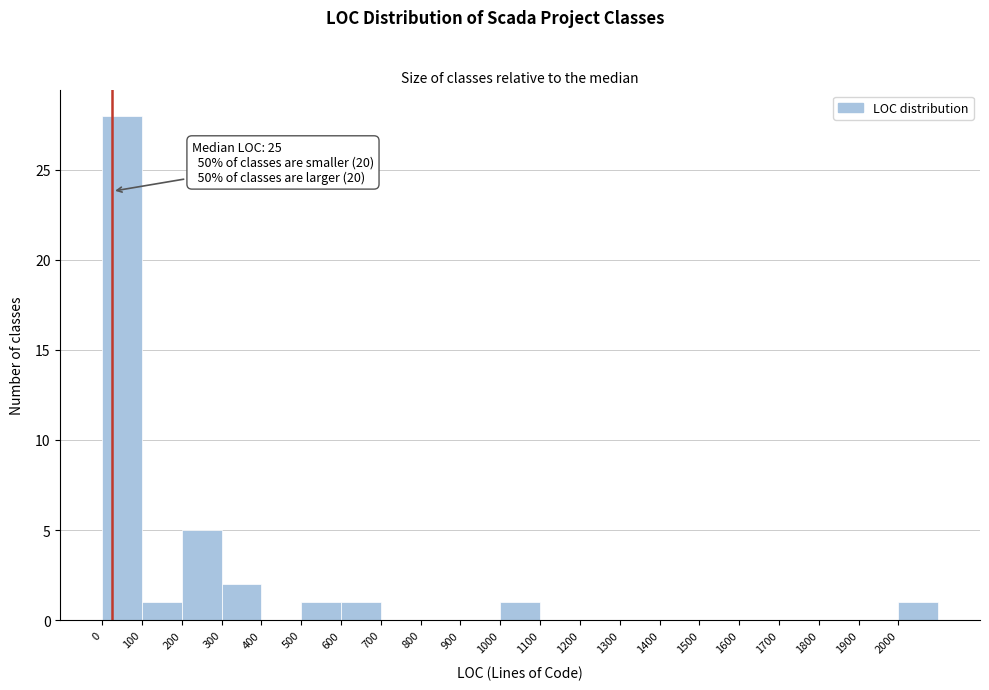

Which range on the x-axis has the tallest bar?

0 to 100